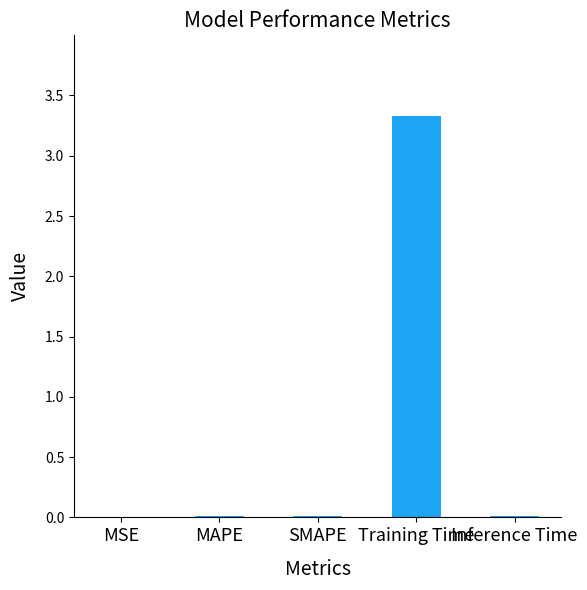

Between MSE and Training Time, which is larger?

Training Time